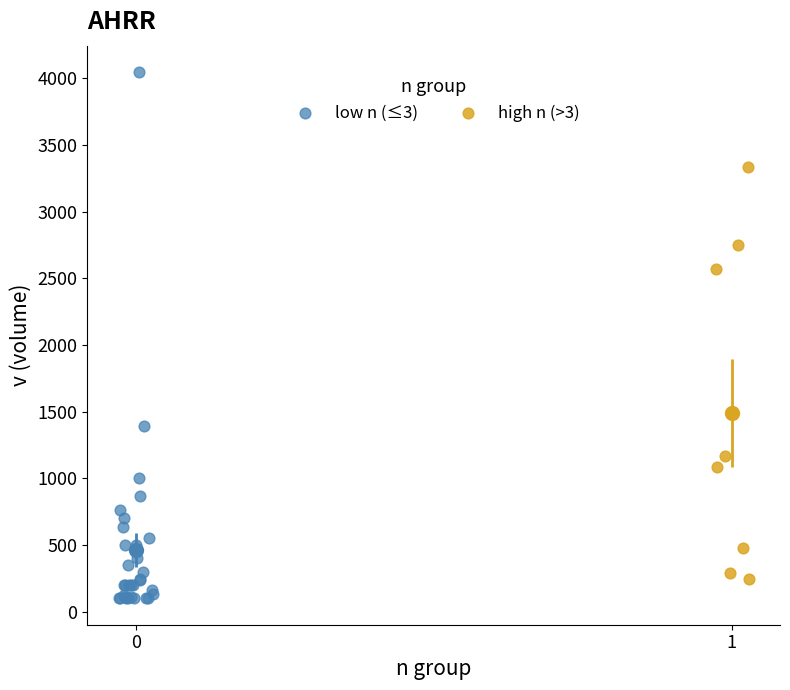

Which series has the widest spread of Y values?

low n (≤3)